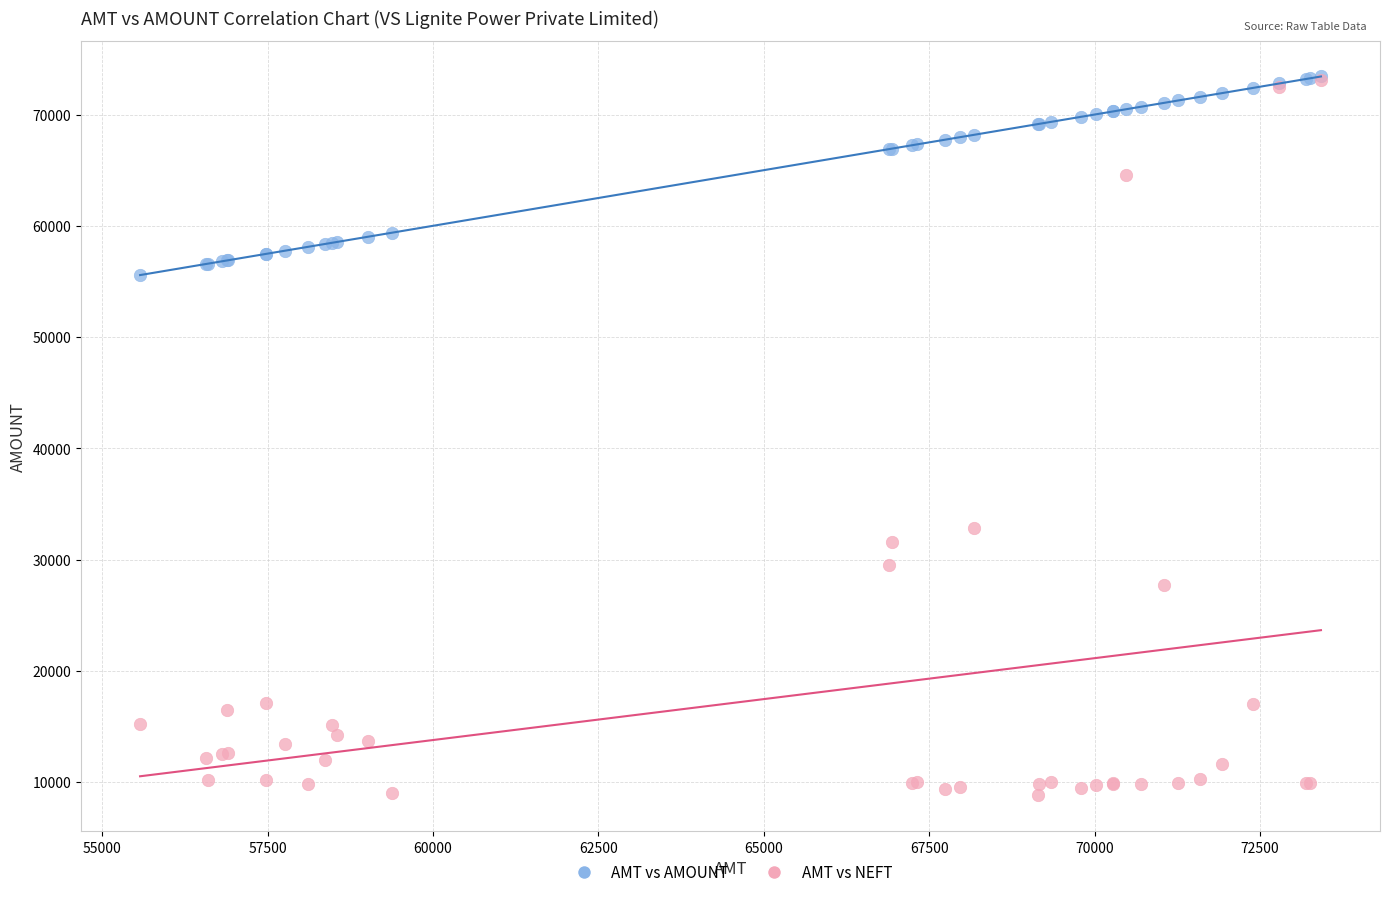

In the AMT vs NEFT series, what Y value is closest to 40950?

32850.0